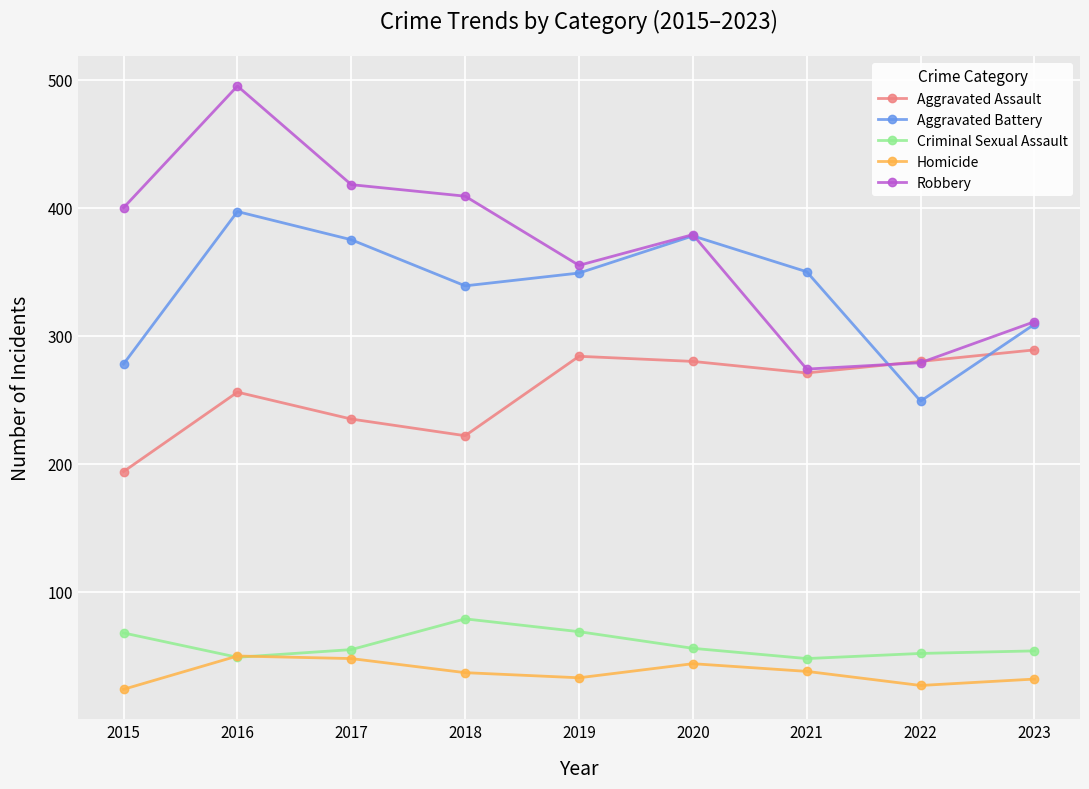

At which category is the sum across all series the highest?

2016